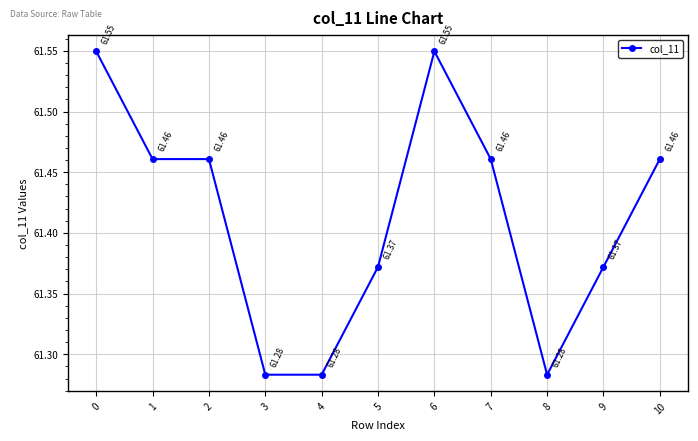

What is the average value?

61.4